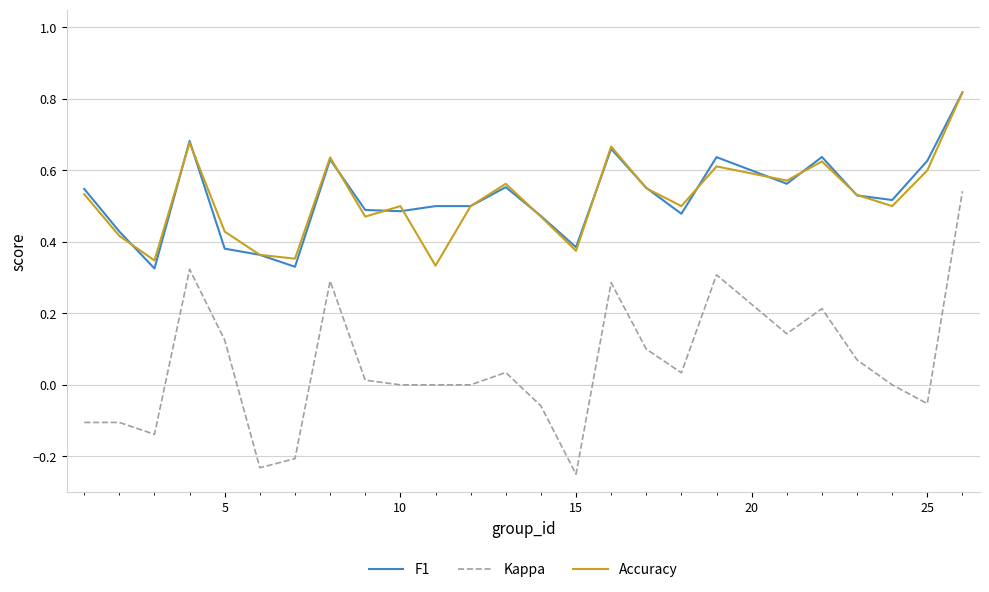

Which series has the largest range (max minus min)?

Kappa